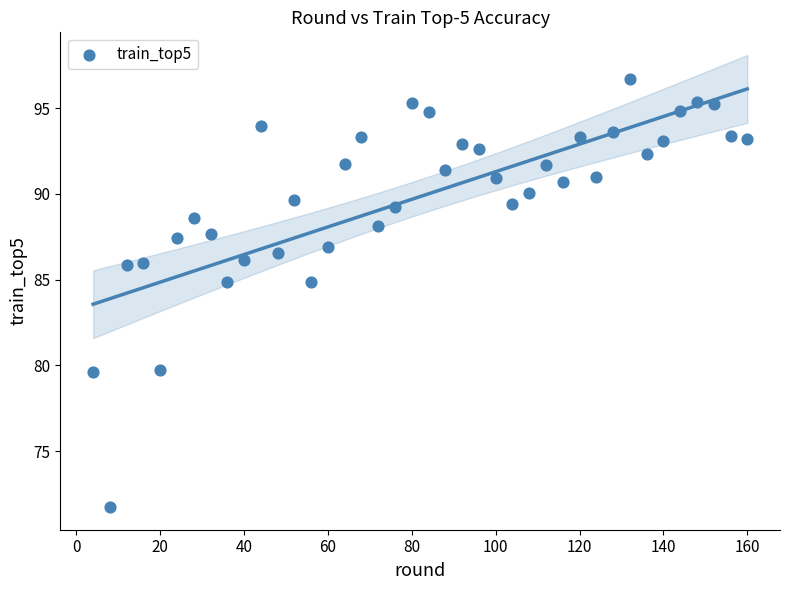

What is the range of X values (max minus min)?

156.0